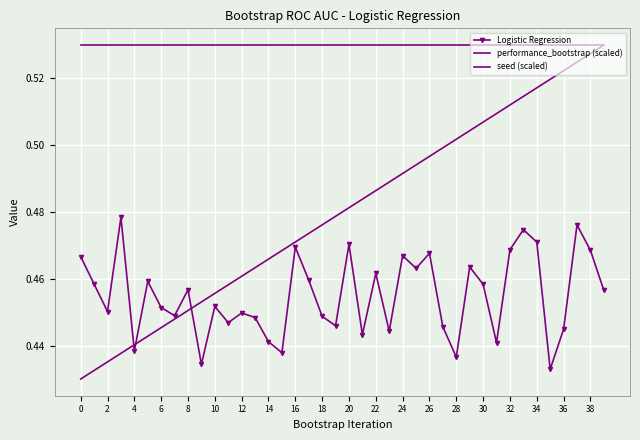

How many times do Logistic Regression and performance_bootstrap (scaled) cross each other?

3